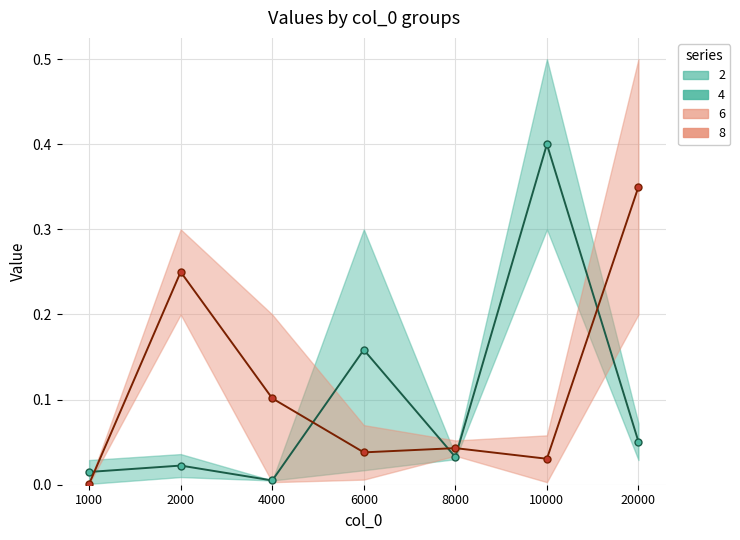

At 4000, list the series in order from smallest to largest.

8, 2, 4, 6